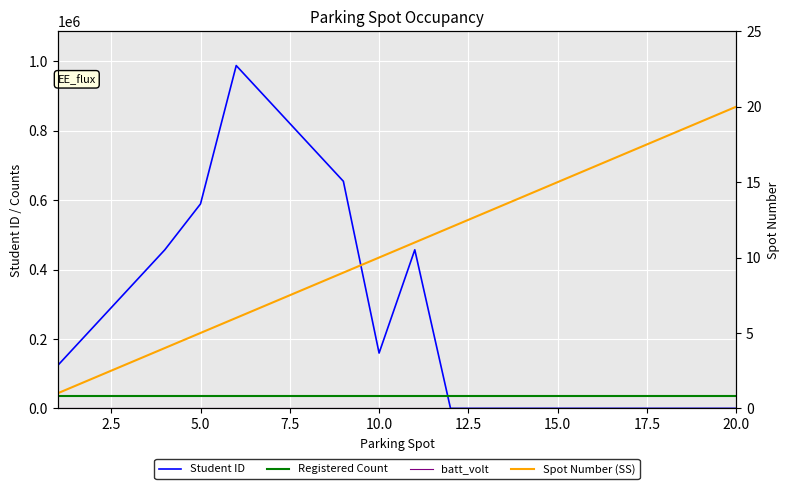

How many values in the Student ID series exceed 159357?

9